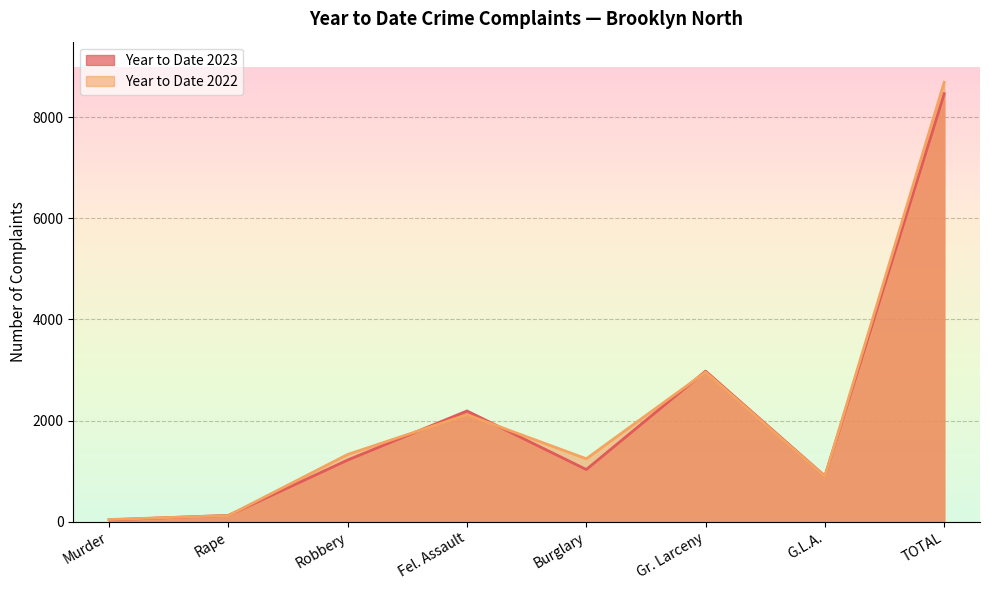

What is the sum of all Year to Date 2023 values?

16940